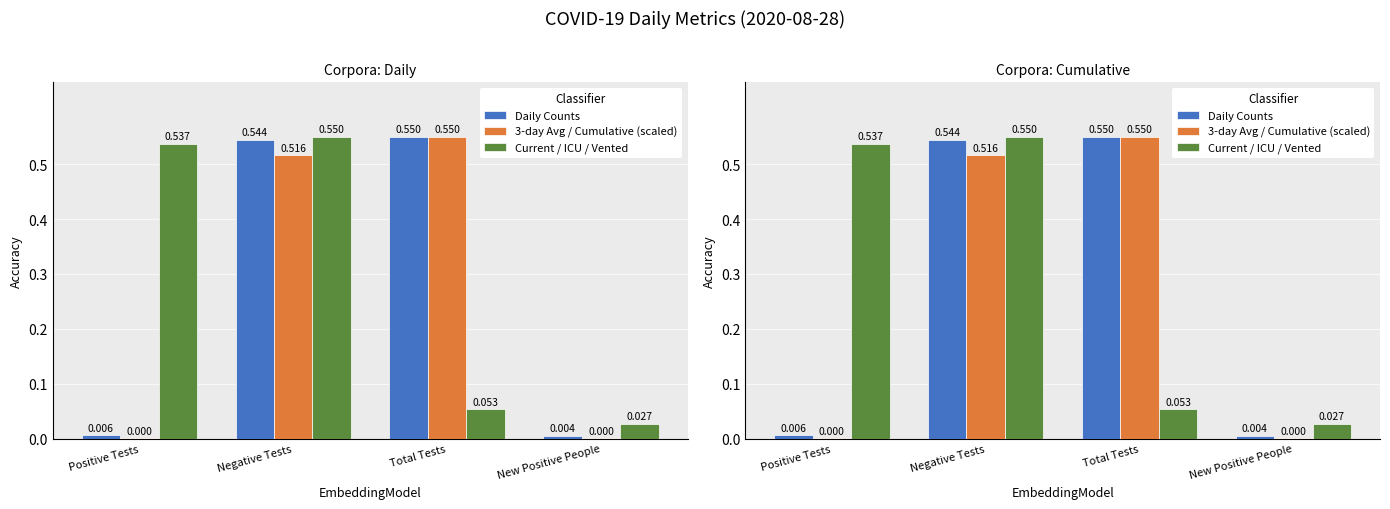

Rank the series at Positive Tests from lowest to highest value.

3-day Avg / Cumulative (scaled), Daily Counts, Current / ICU / Vented